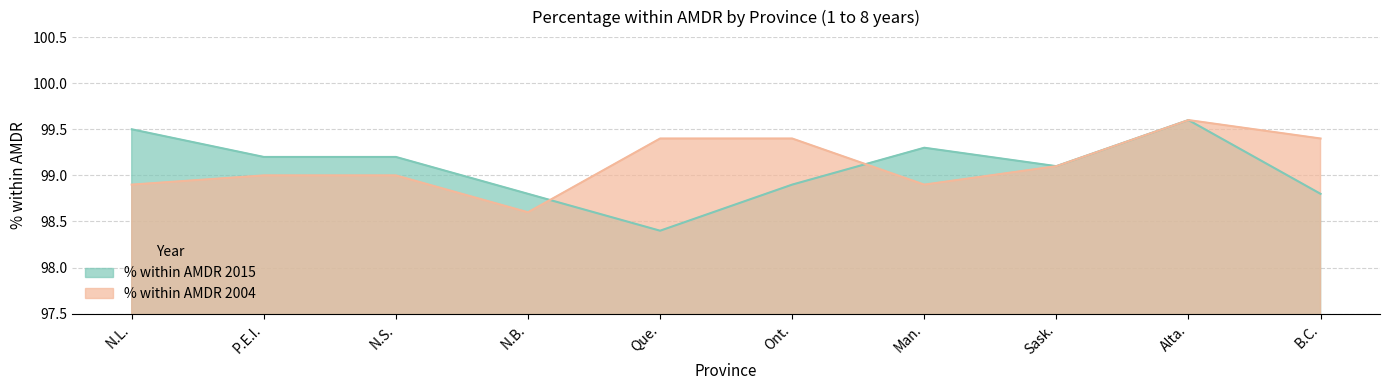

What is the highest value of the % within AMDR 2004 series?

99.6